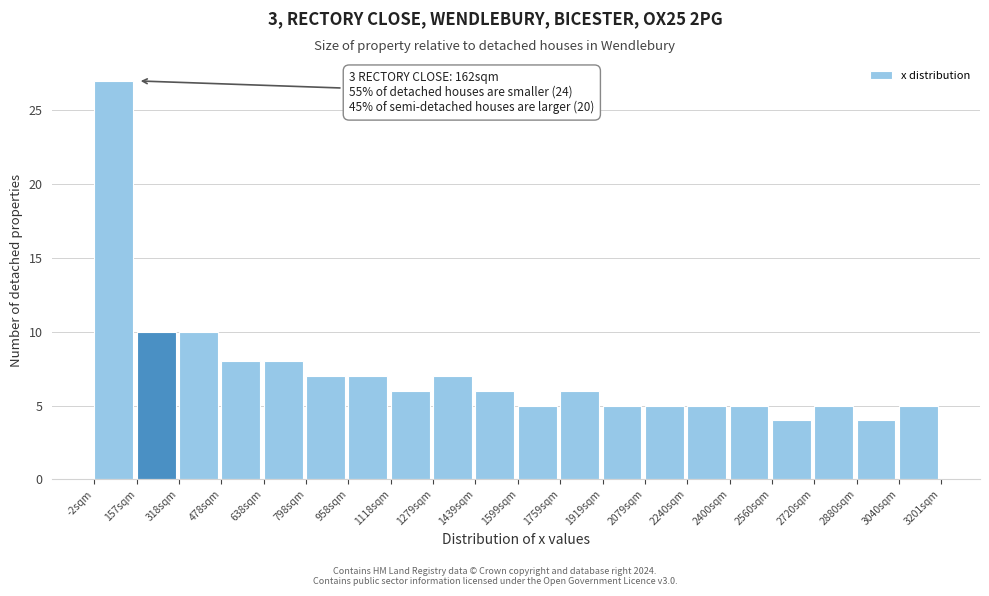

Over which range of the x-axis is the bar tallest?

0 to 160